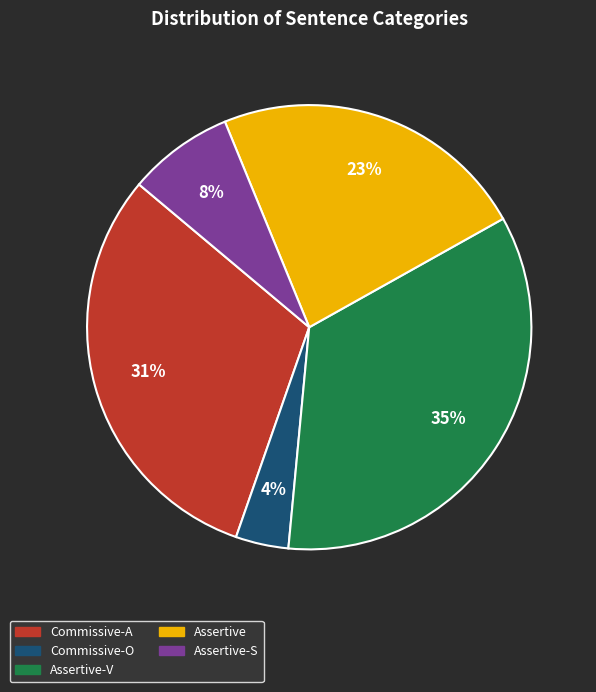

Does any single category account for the majority?

No